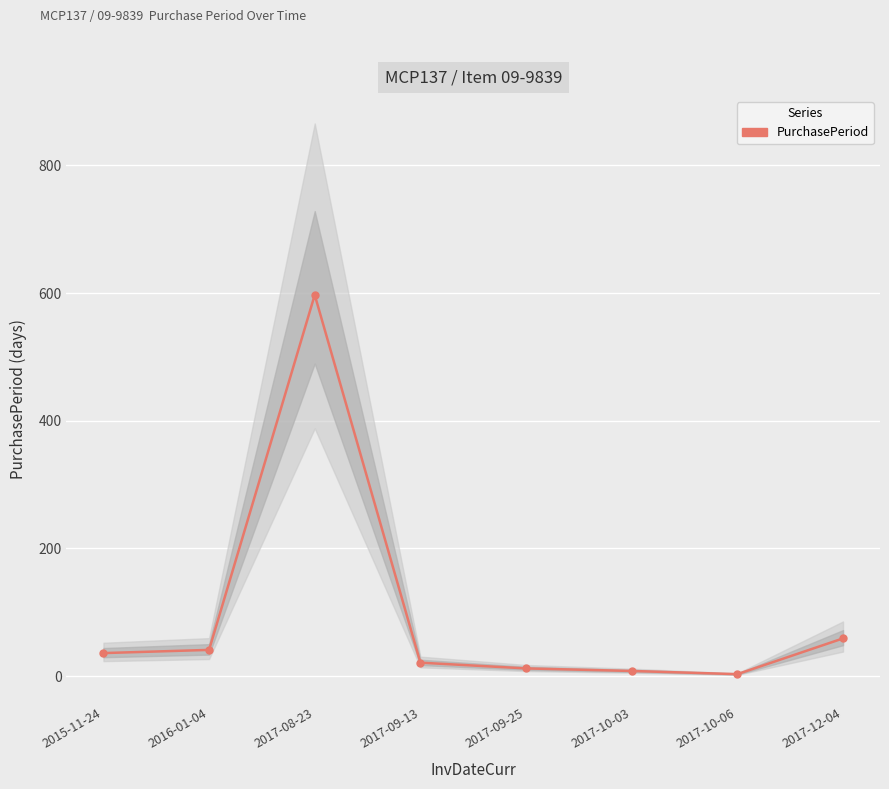

What is the ratio of the value at 2017-10-06 to the value at 2017-09-25?

0.2